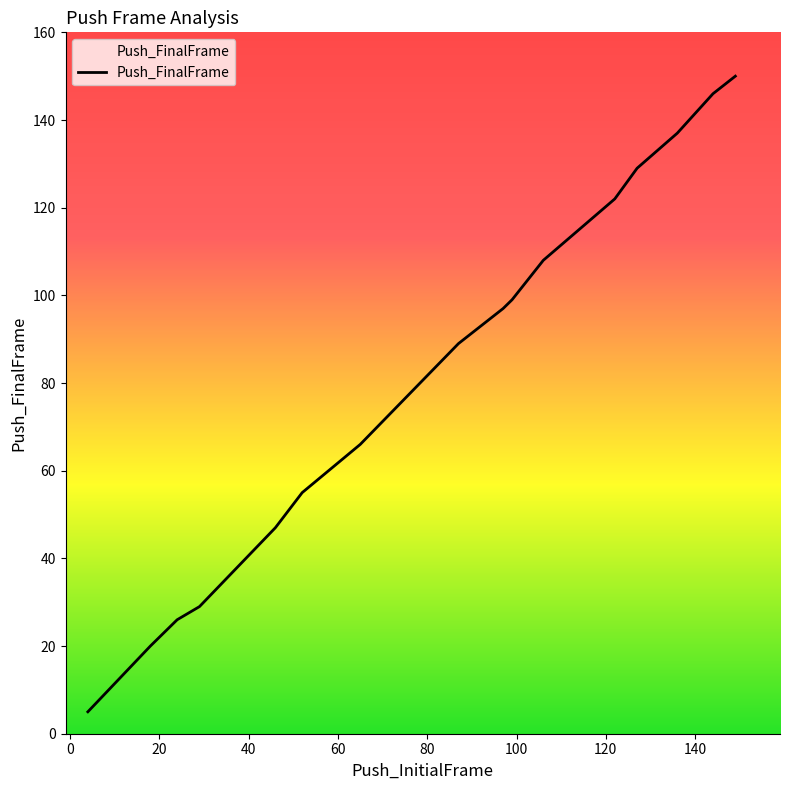

What is the maximum value shown in the chart?

150